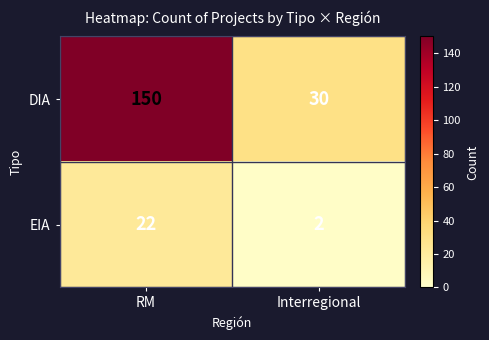

Is the value of DIA at Interregional greater than the value of EIA at RM?

Yes